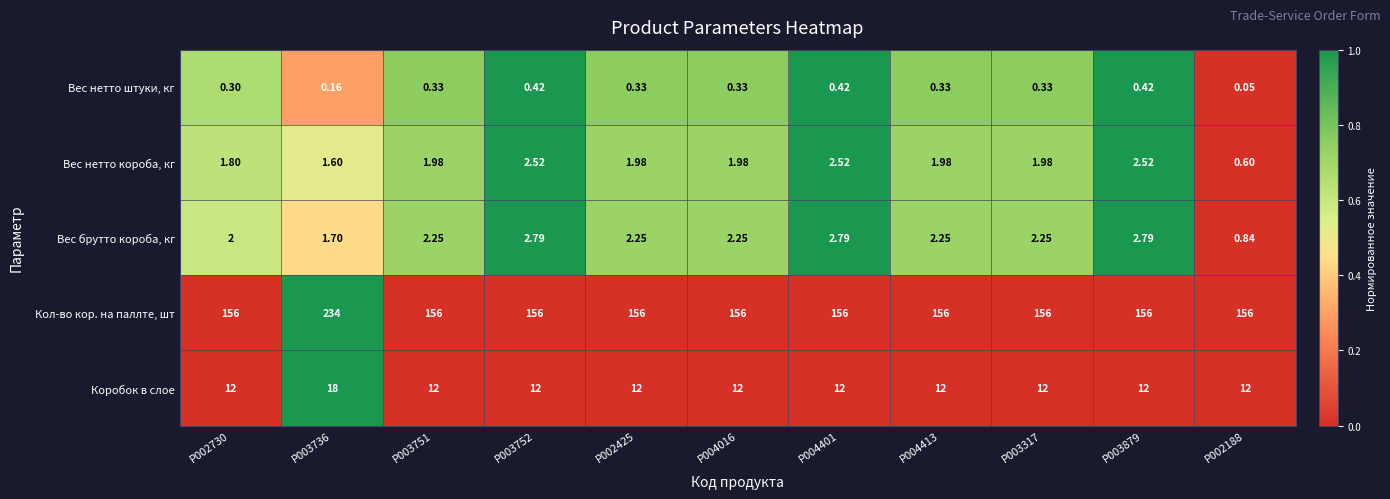

Rank the series at P002730 from highest to lowest value.

Кол-во кор. на паллте, шт, Коробок в слое, Вес брутто короба, кг, Вес нетто короба, кг, Вес нетто штуки, кг